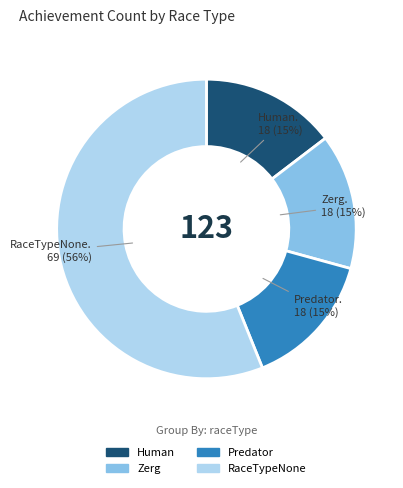

Does RaceTypeNone account for over 50% of the chart?

Yes